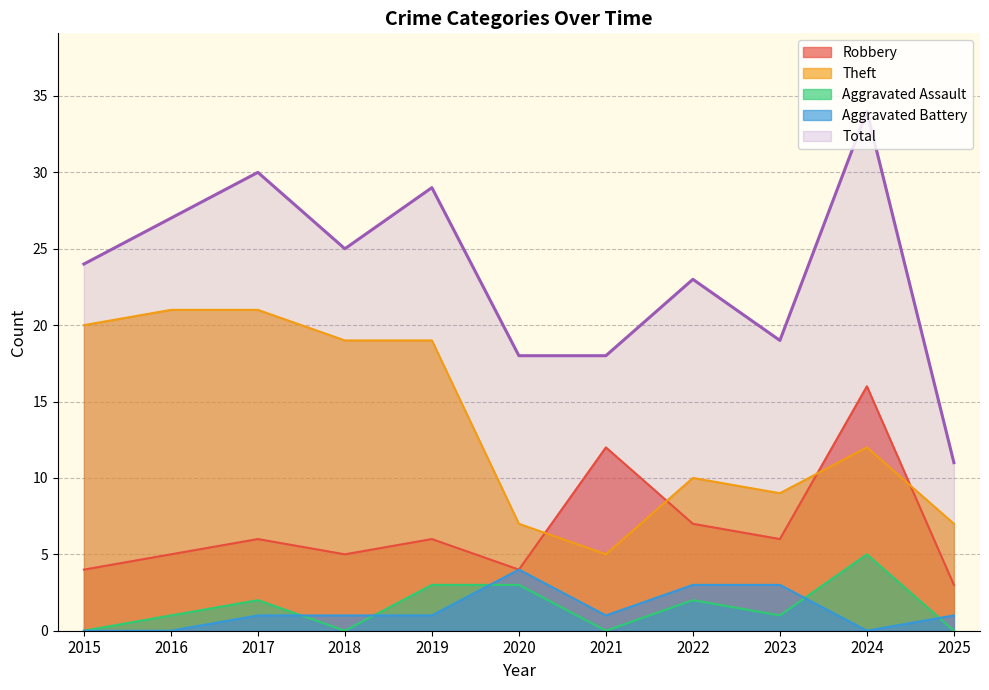

List the series in order of their peak value, highest first.

Total, Theft, Robbery, Aggravated Assault, Aggravated Battery